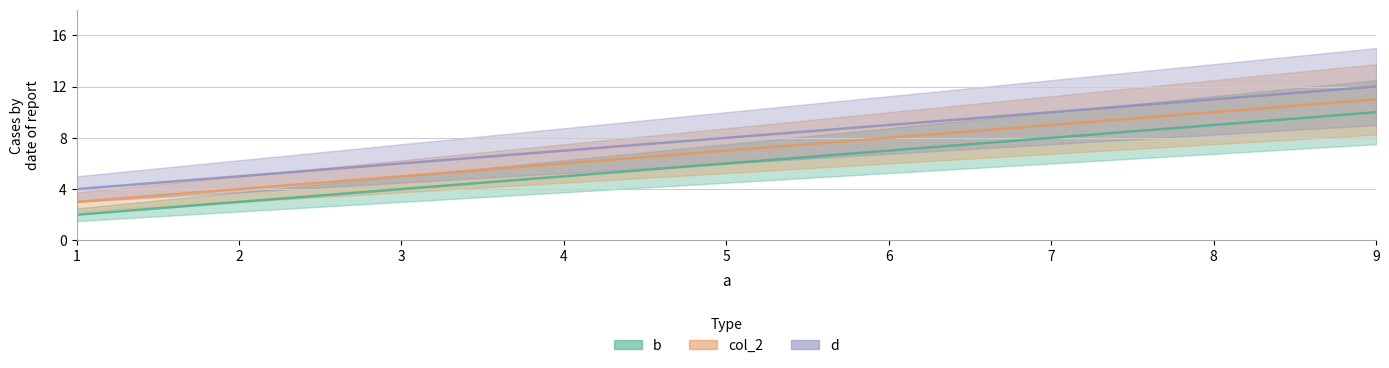

Reading right to left, transcribe all the data shown in this chart.

b: 9=10	5=6	1=2
col_2: 9=11	5=7	1=3
d: 9=12	5=8	1=4